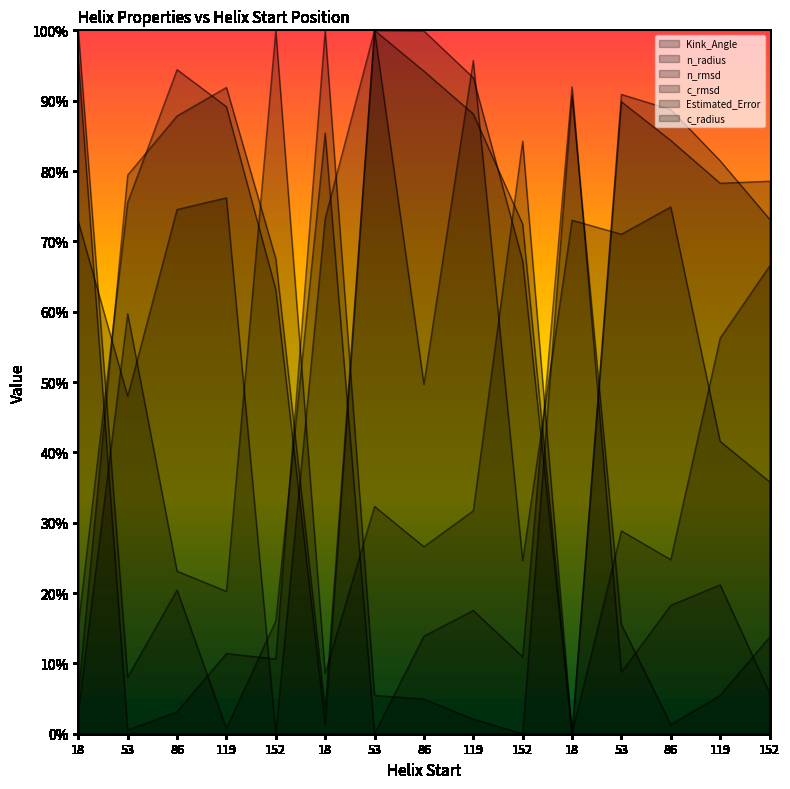

What is the sum of all Kink_Angle values?

9.1